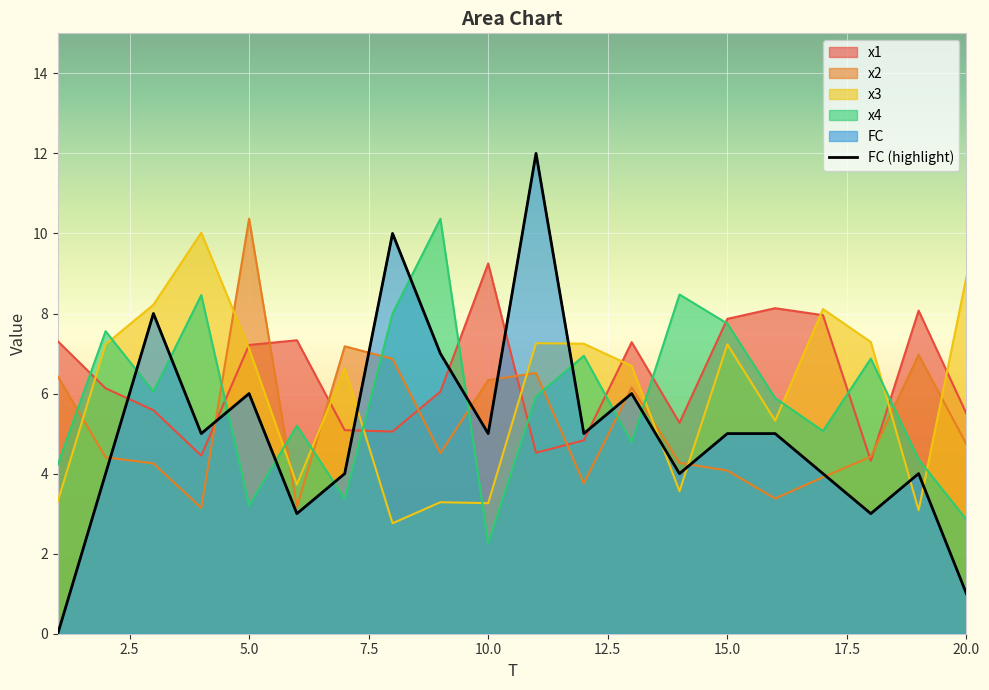

What is the lowest value of the x2 series?

3.1